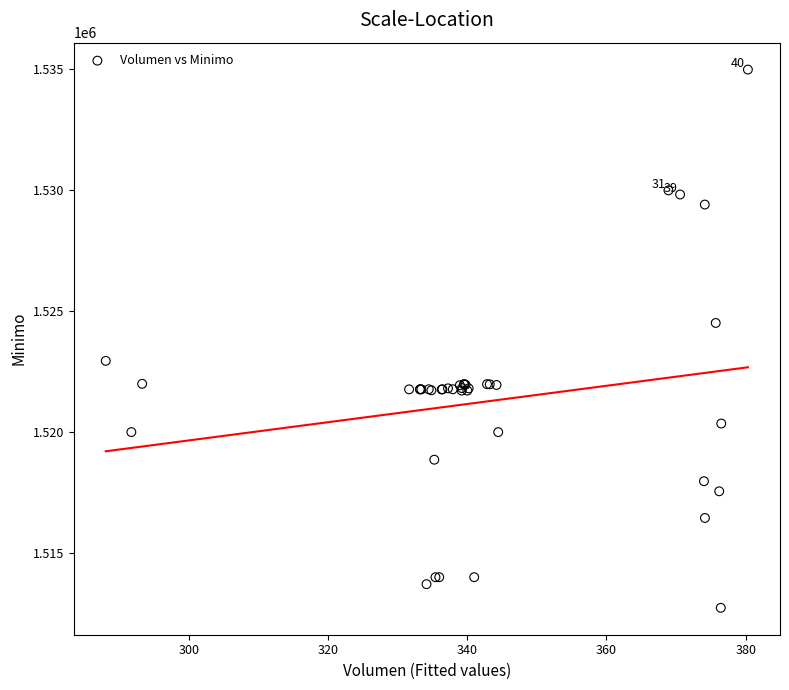

What Y value in the scatter plot is closest to 1523862?

1524513